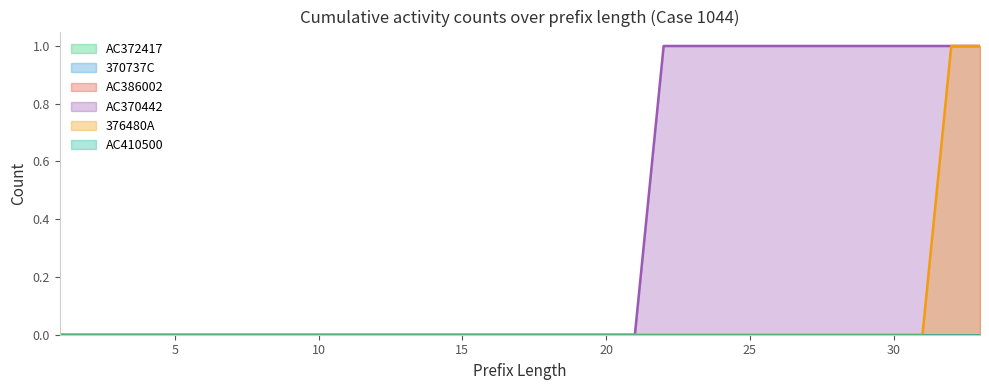

How many lines are shown in the chart?

6